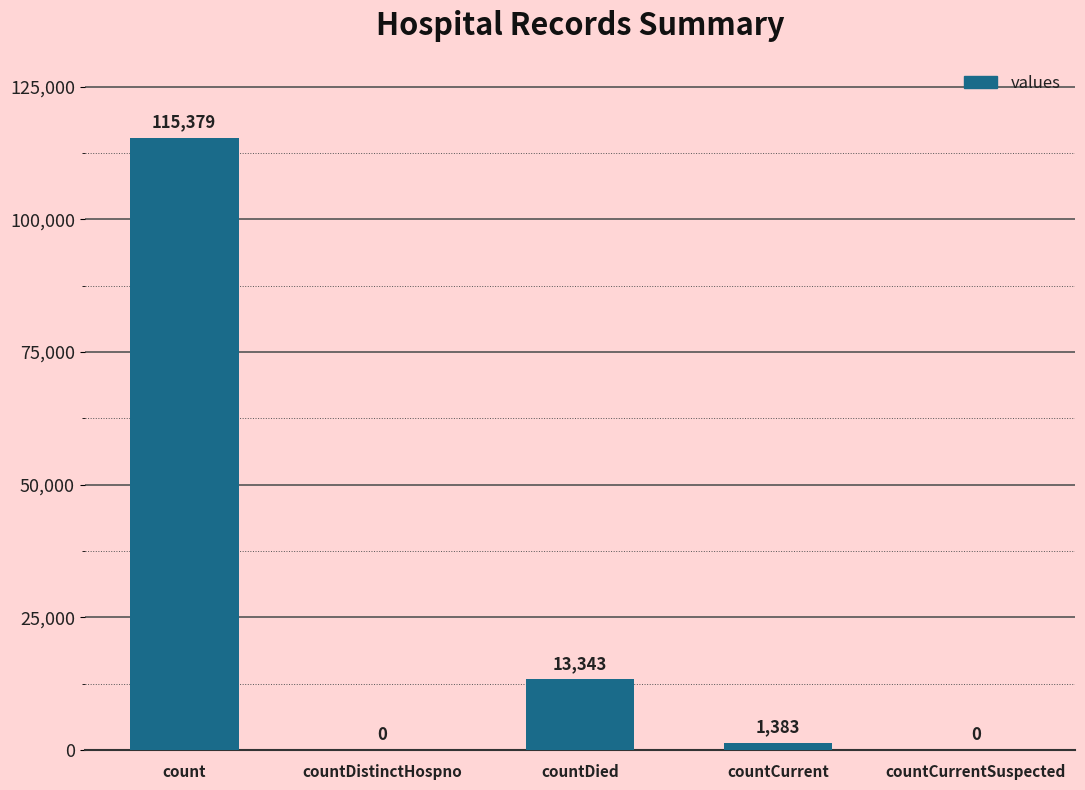

What is the greatest value displayed?

115379